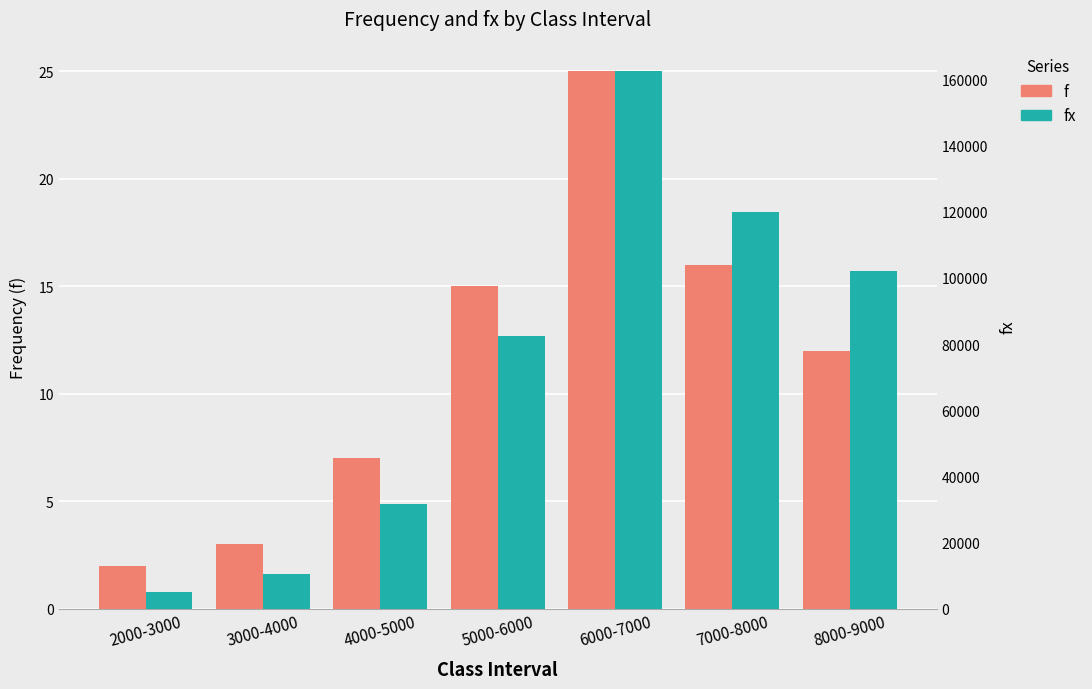

Which series changed the most between 3000-4000 and 6000-7000?

fx